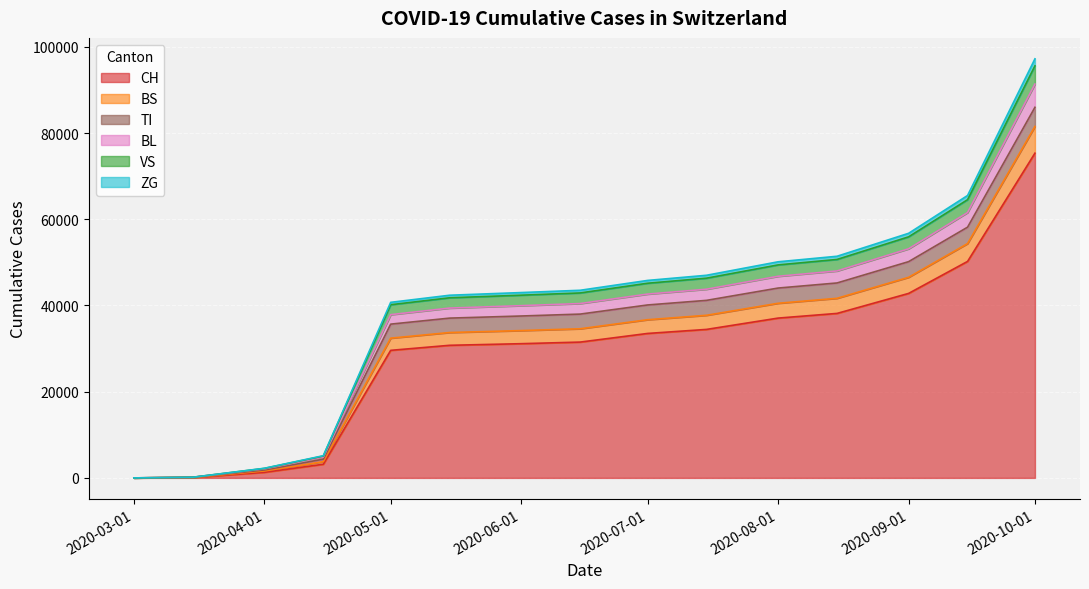

True or false: BL and ZG intersect in this chart.

False